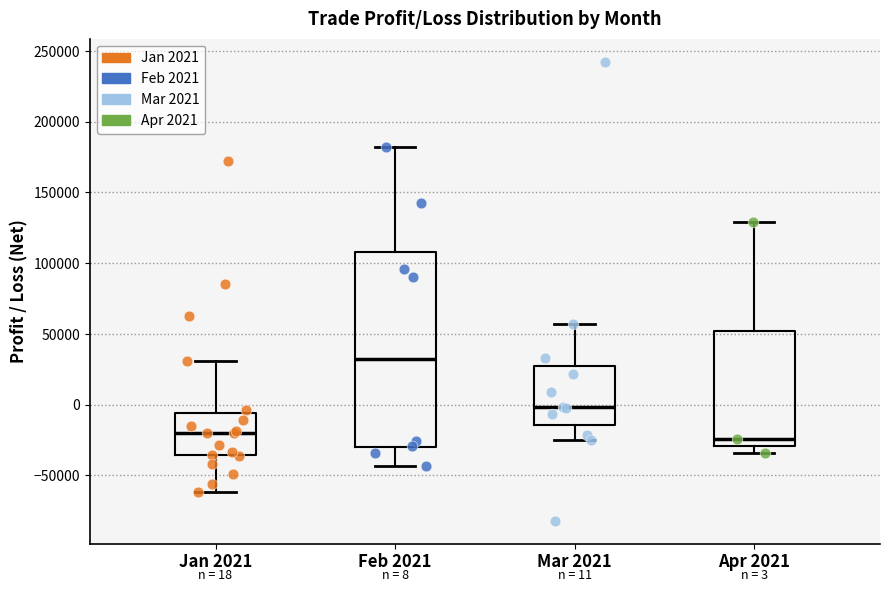

Comparing the boxes themselves (not the whiskers), which one is the tallest?

Feb 2021